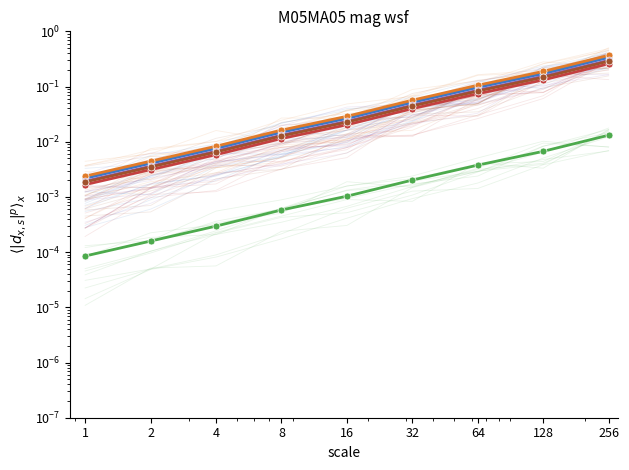

Rank the categories by state_2 value from lowest to highest.

1, 2, 4, 8, 16, 32, 64, 128, 256